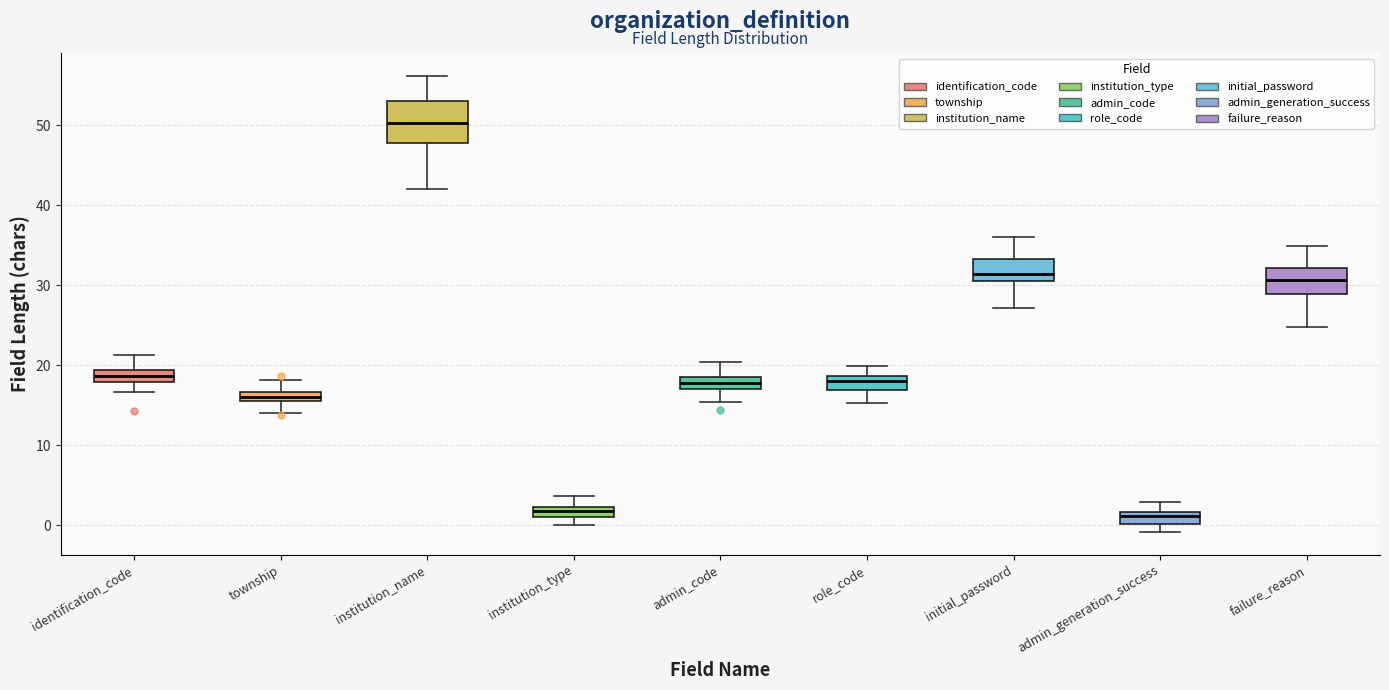

Which box is the tallest, from its lower edge to its upper edge?

institution_name